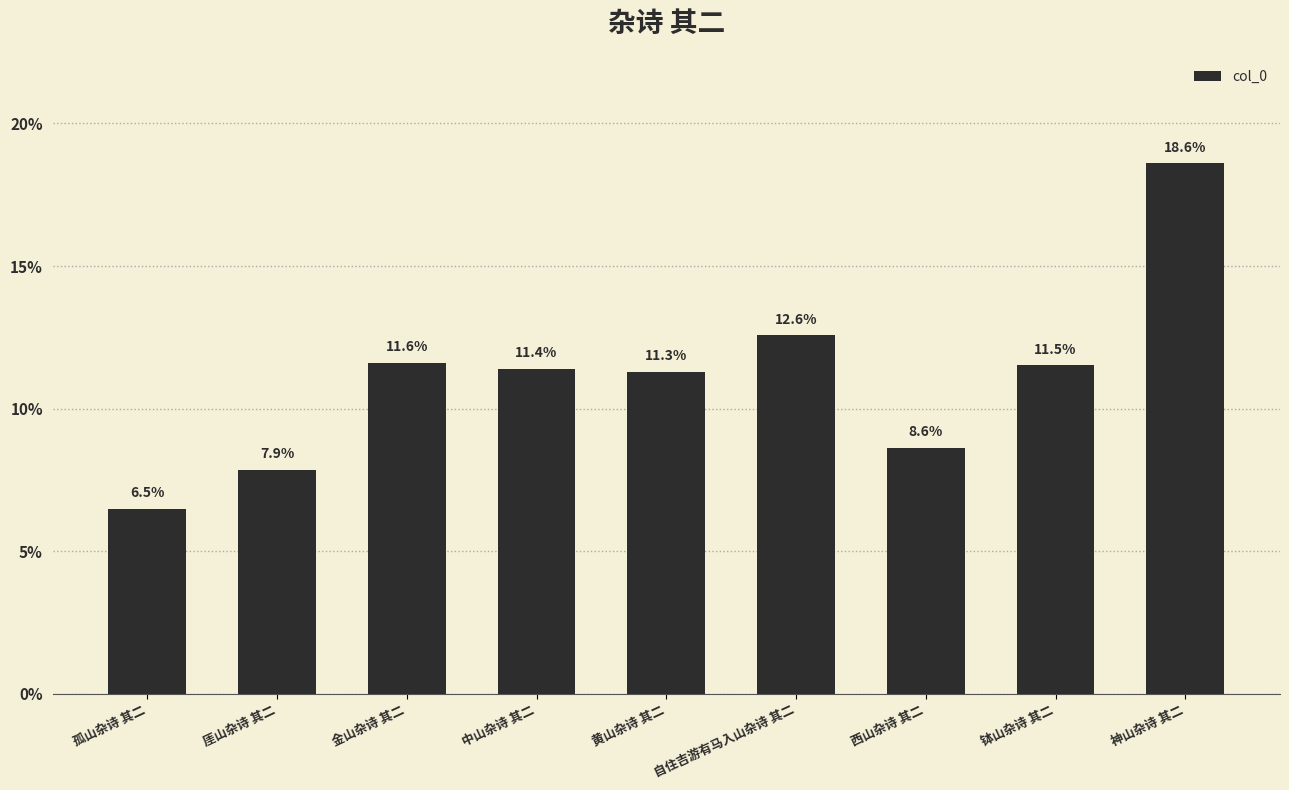

What value does the data have at 厓山杂诗 其二?

7.9